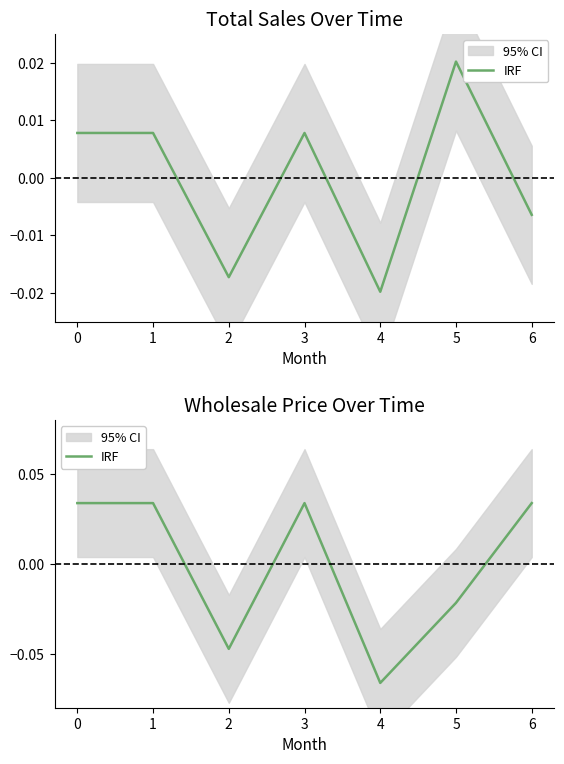

Reading left to right, transcribe all the data shown in this chart.

0=0.0	1=0.0	2=-0.0	3=0.0	4=-0.1	5=-0.0	6=0.0